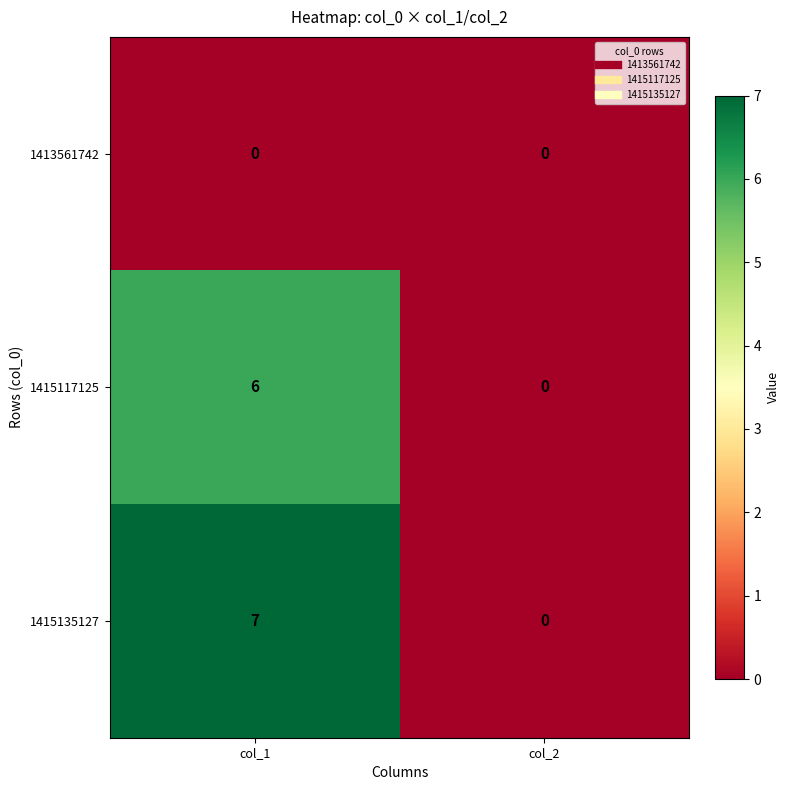

What is the maximum value shown in the chart?

7